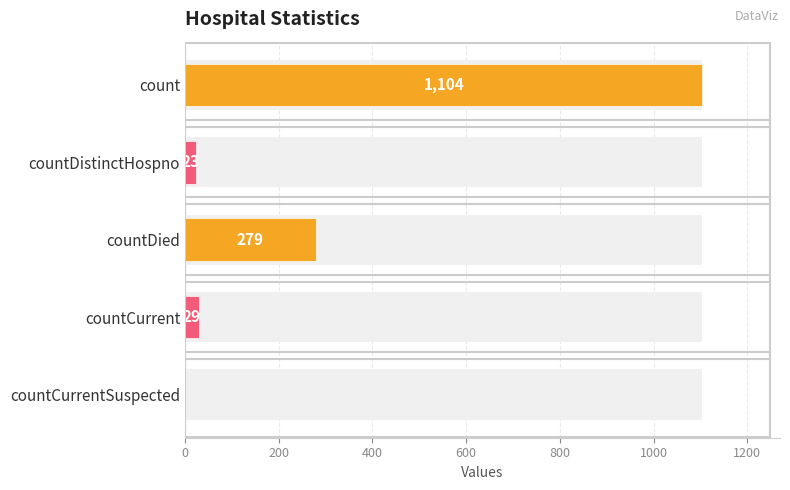

The value at 400 is 98. True or false?

False